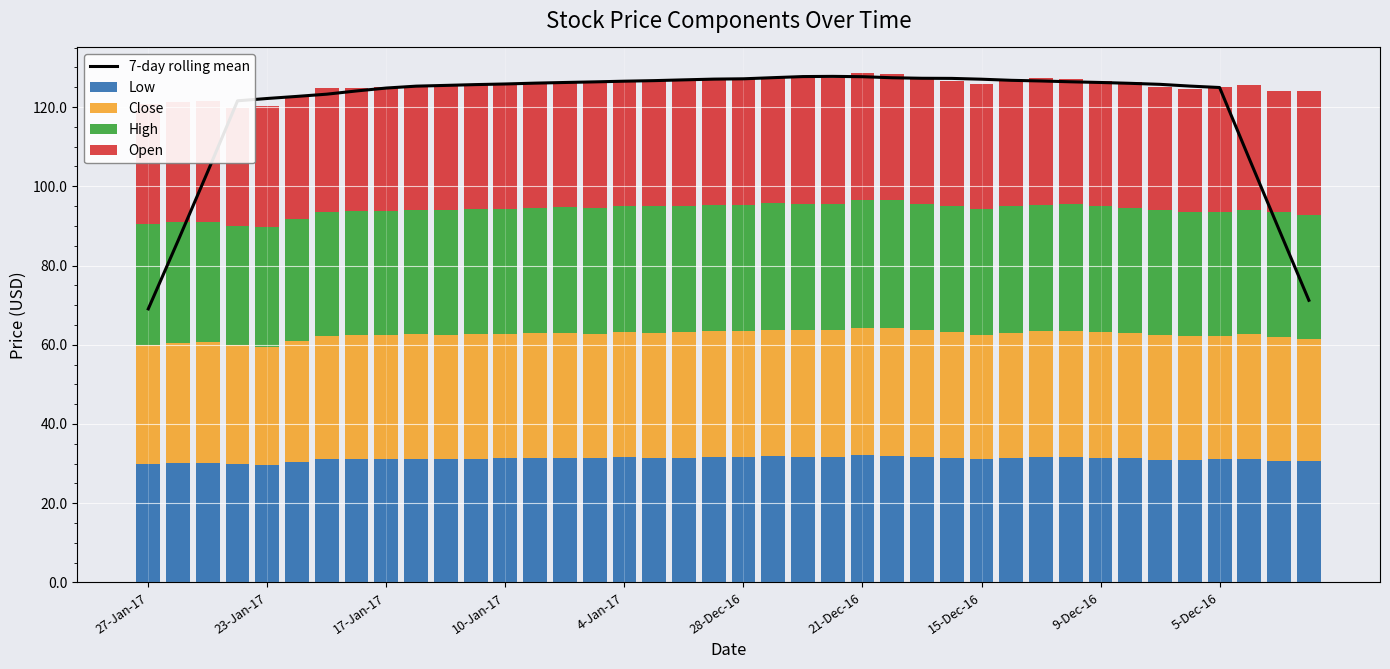

What are all the series names shown in the legend?

7-day rolling mean, Low, Close, High, Open